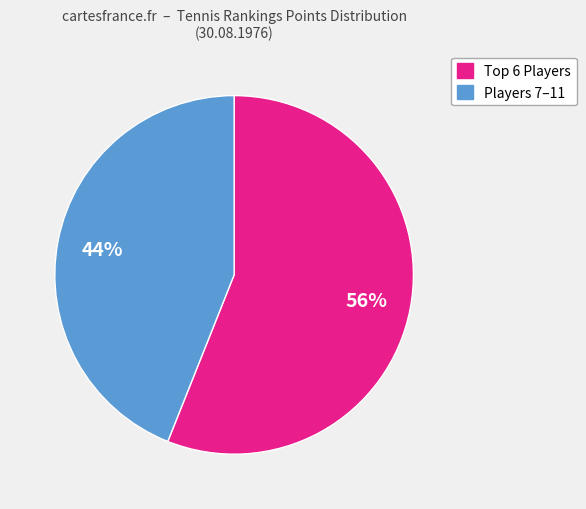

Is there a majority slice in this chart?

Yes